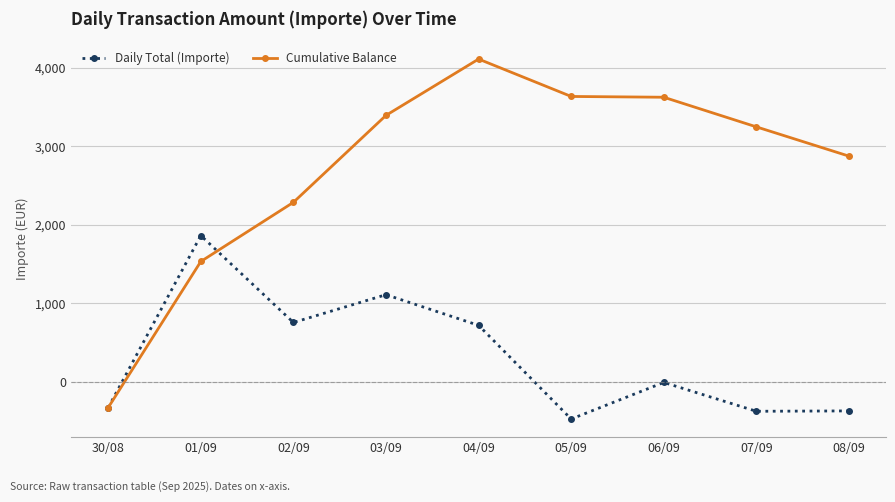

Which series ends up on top after the final intersection of Cumulative Balance and Daily Total (Importe)?

Cumulative Balance